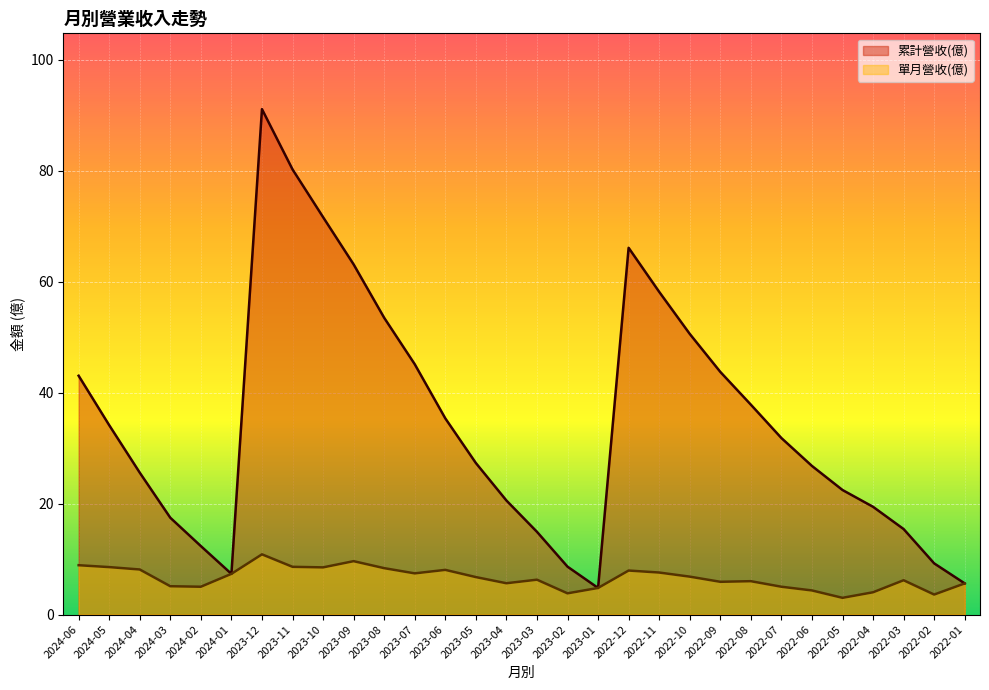

At which category is the sum across all series the highest?

2023-12